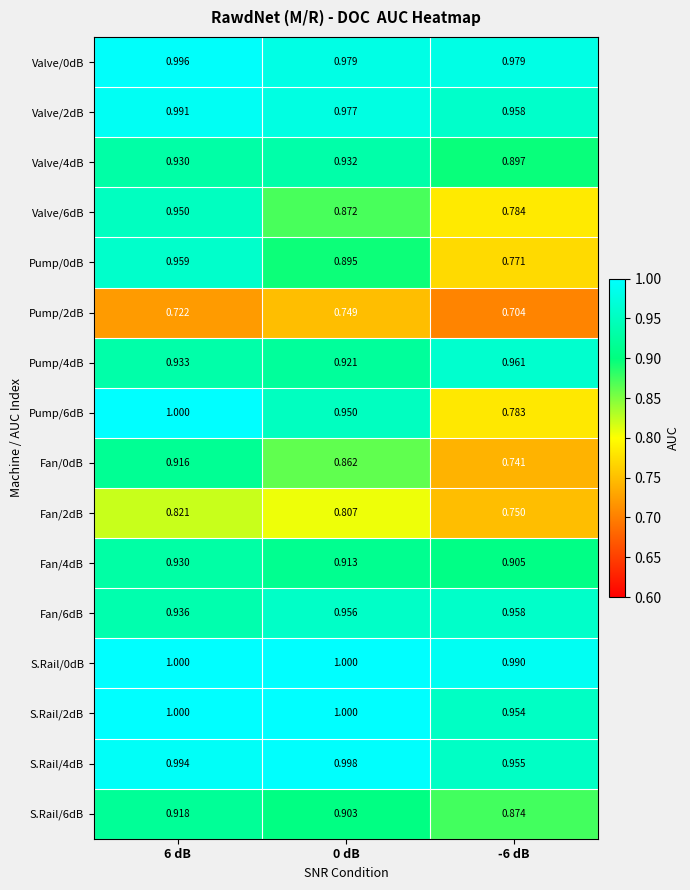

What is the total value across all series at 6 dB?

15.0